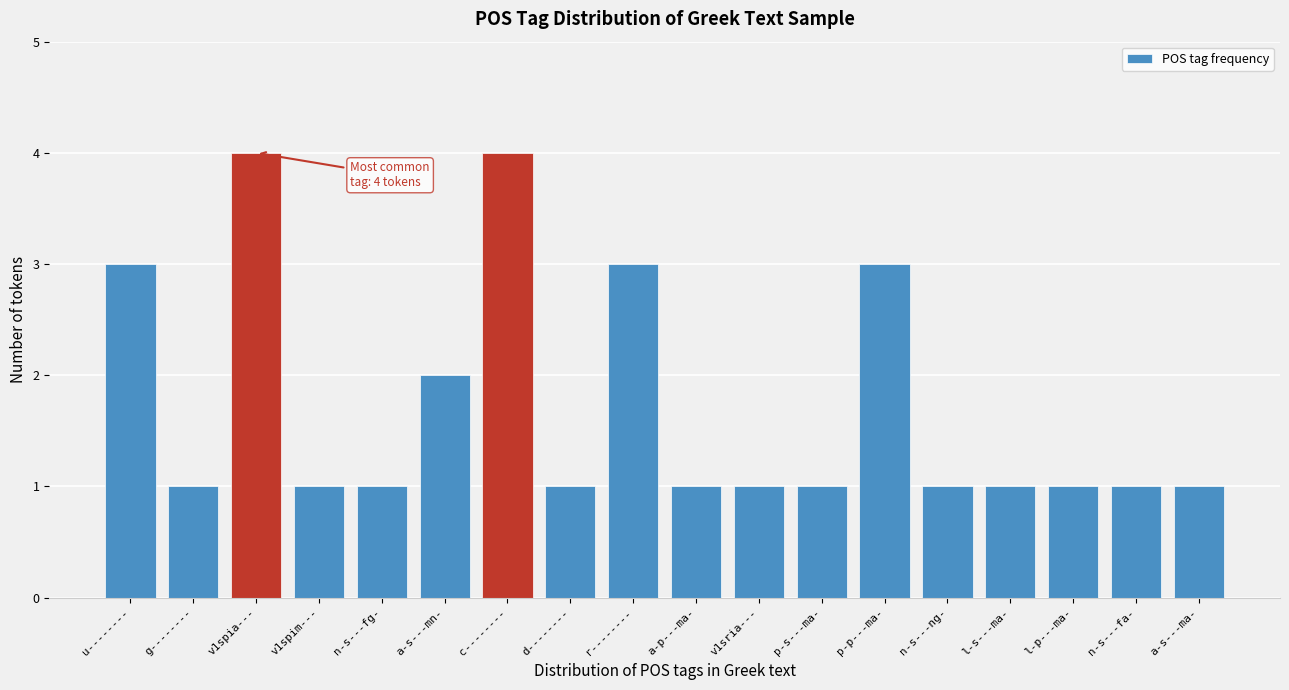

Reading left to right, list all the values displayed in this chart.

3	1	4	1	1	2	4	1	3	1	1	1	3	1	1	1	1	1